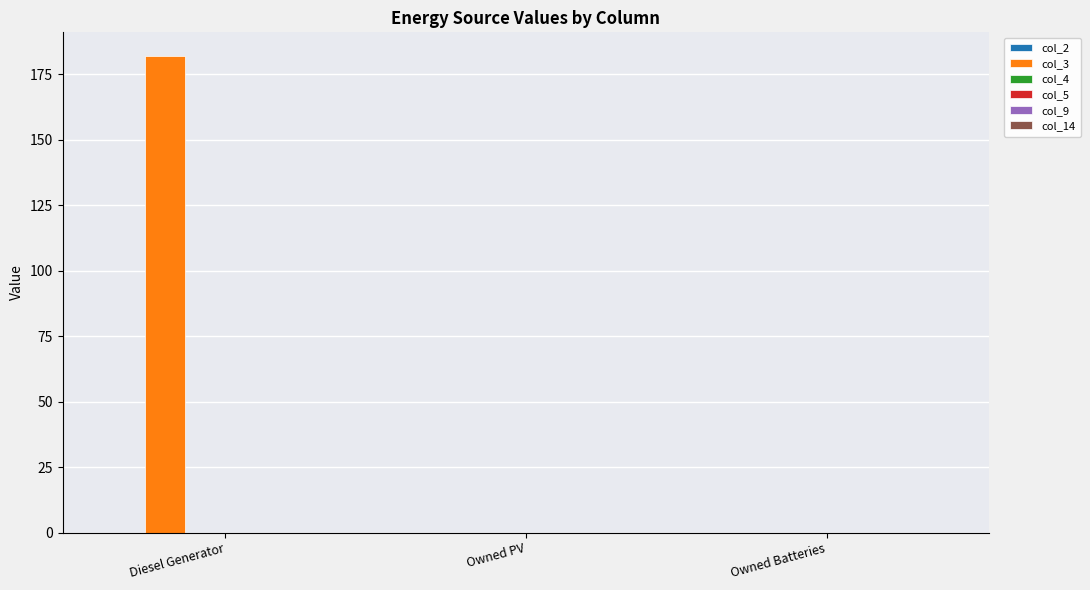

At which category does the chart reach its peak across all series?

Diesel Generator